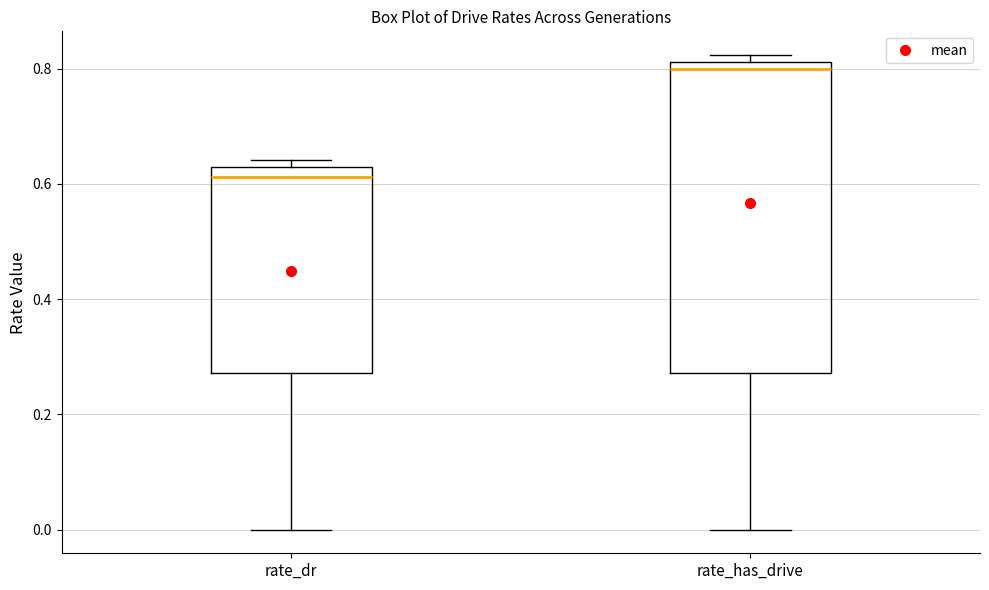

Reading left to right, read every box against the y-axis: the position of its median line, the range the box covers, and the ends of its whiskers. The values are not printed on the chart, so give them approximately, as read against the axis.

rate_dr: median 0.62 (just below the box's upper edge), box 0.28 to 0.62, whiskers 0.00 to 0.64
rate_has_drive: median 0.80, box 0.28 to 0.82, whiskers 0.00 to 0.82 (just above the box's upper edge)